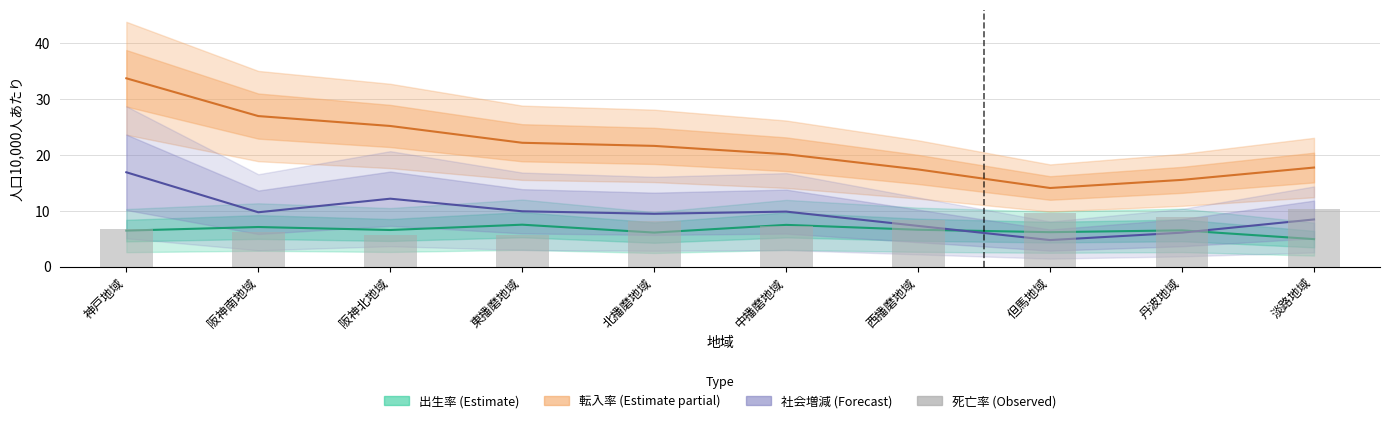

The 出生率 (Estimate) series shows 11.9 at 阪神南地域. True or false?

False